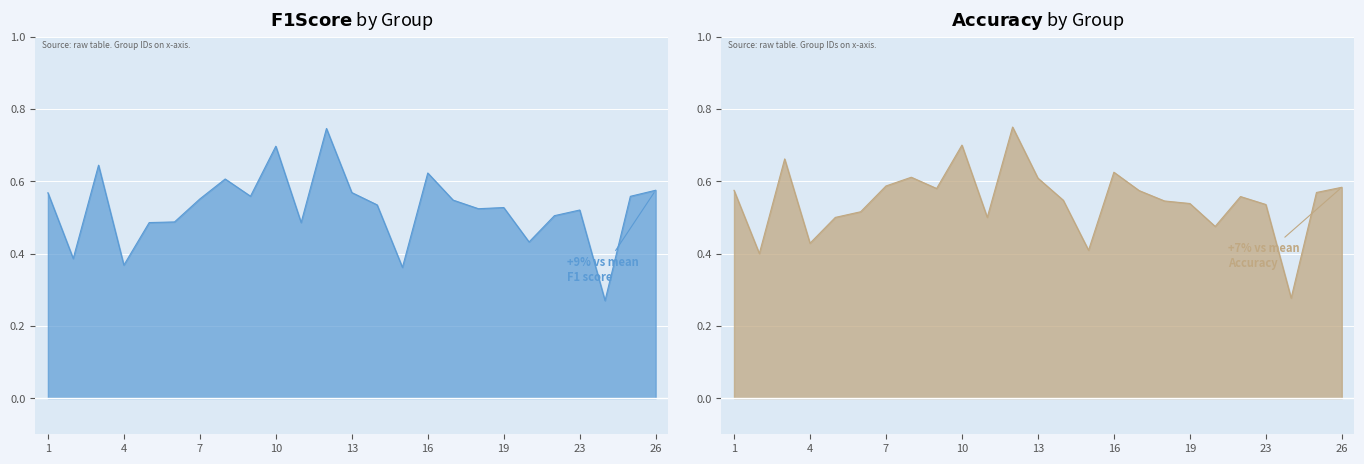

True or false: accuracy and f1 cross at least once.

False